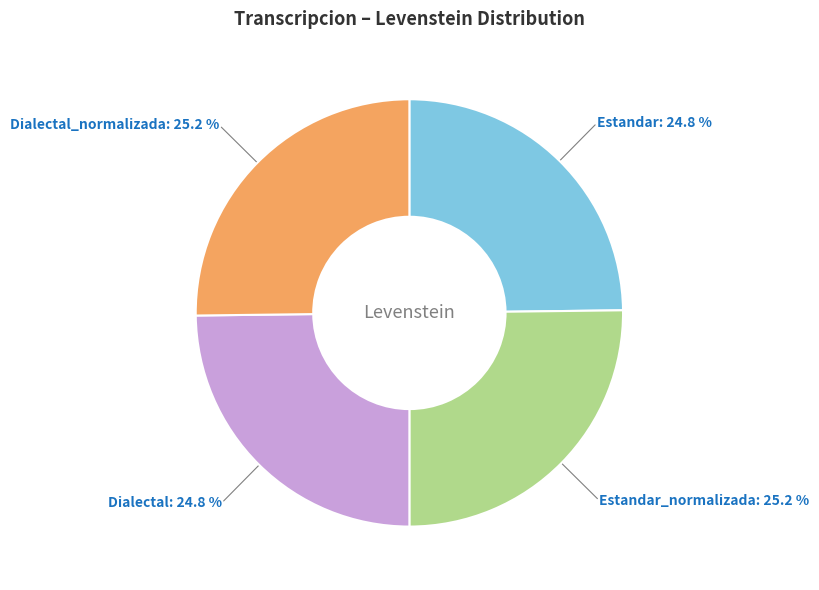

Approximately how many times larger is the value at Dialectal compared to Estandar_normalizada?

1.0